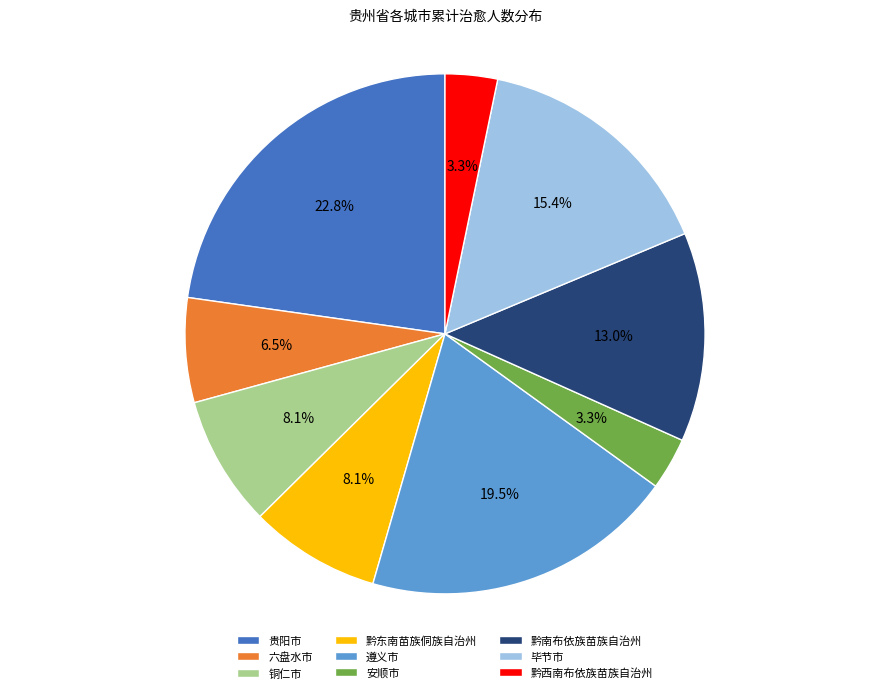

How much of the chart is everything except 安顺市?

96.7%